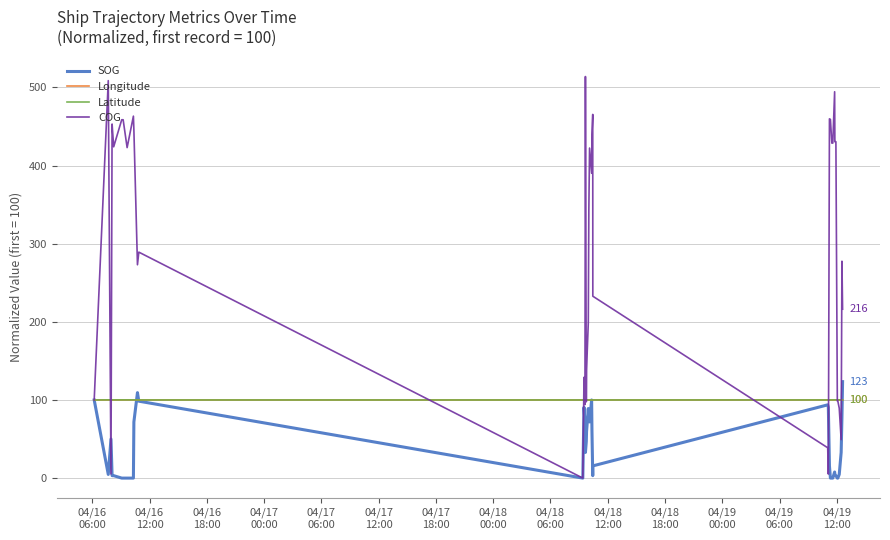

What is the maximum value shown in the chart?

513.9